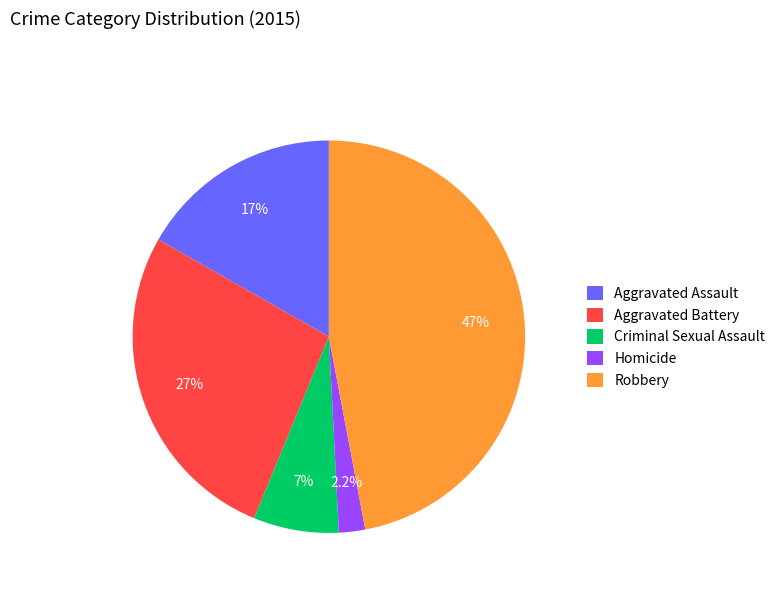

How many segments does this pie chart have?

5